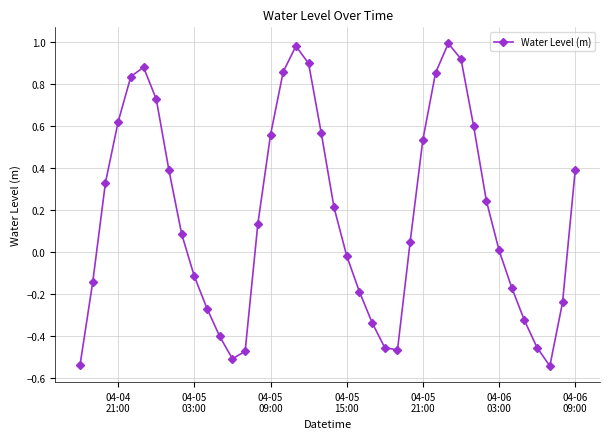

How many interior local peaks (higher than both neighbors) does the data have?

3